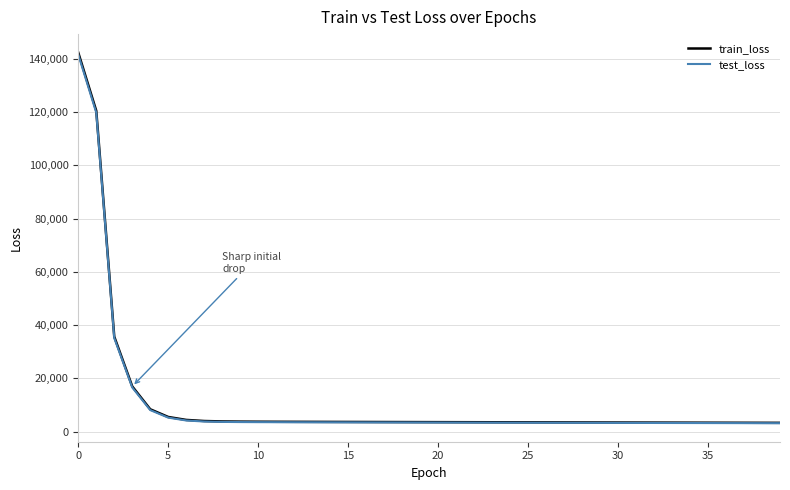

What is the lowest value of the train_loss series?

3327.0